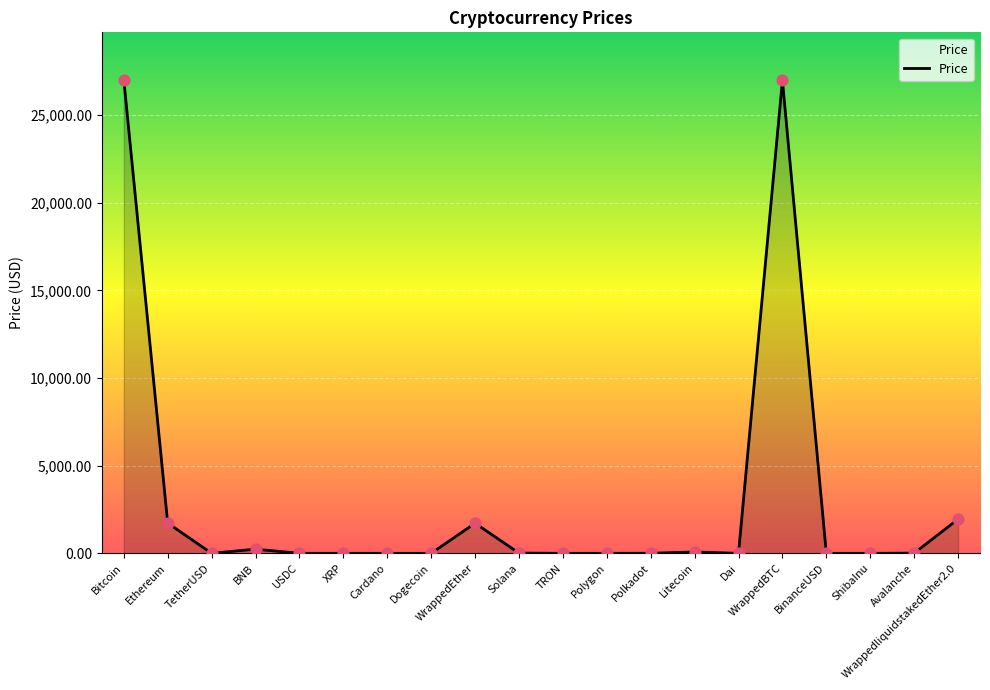

What is the change in value from XRP to Avalanche?

+10.8